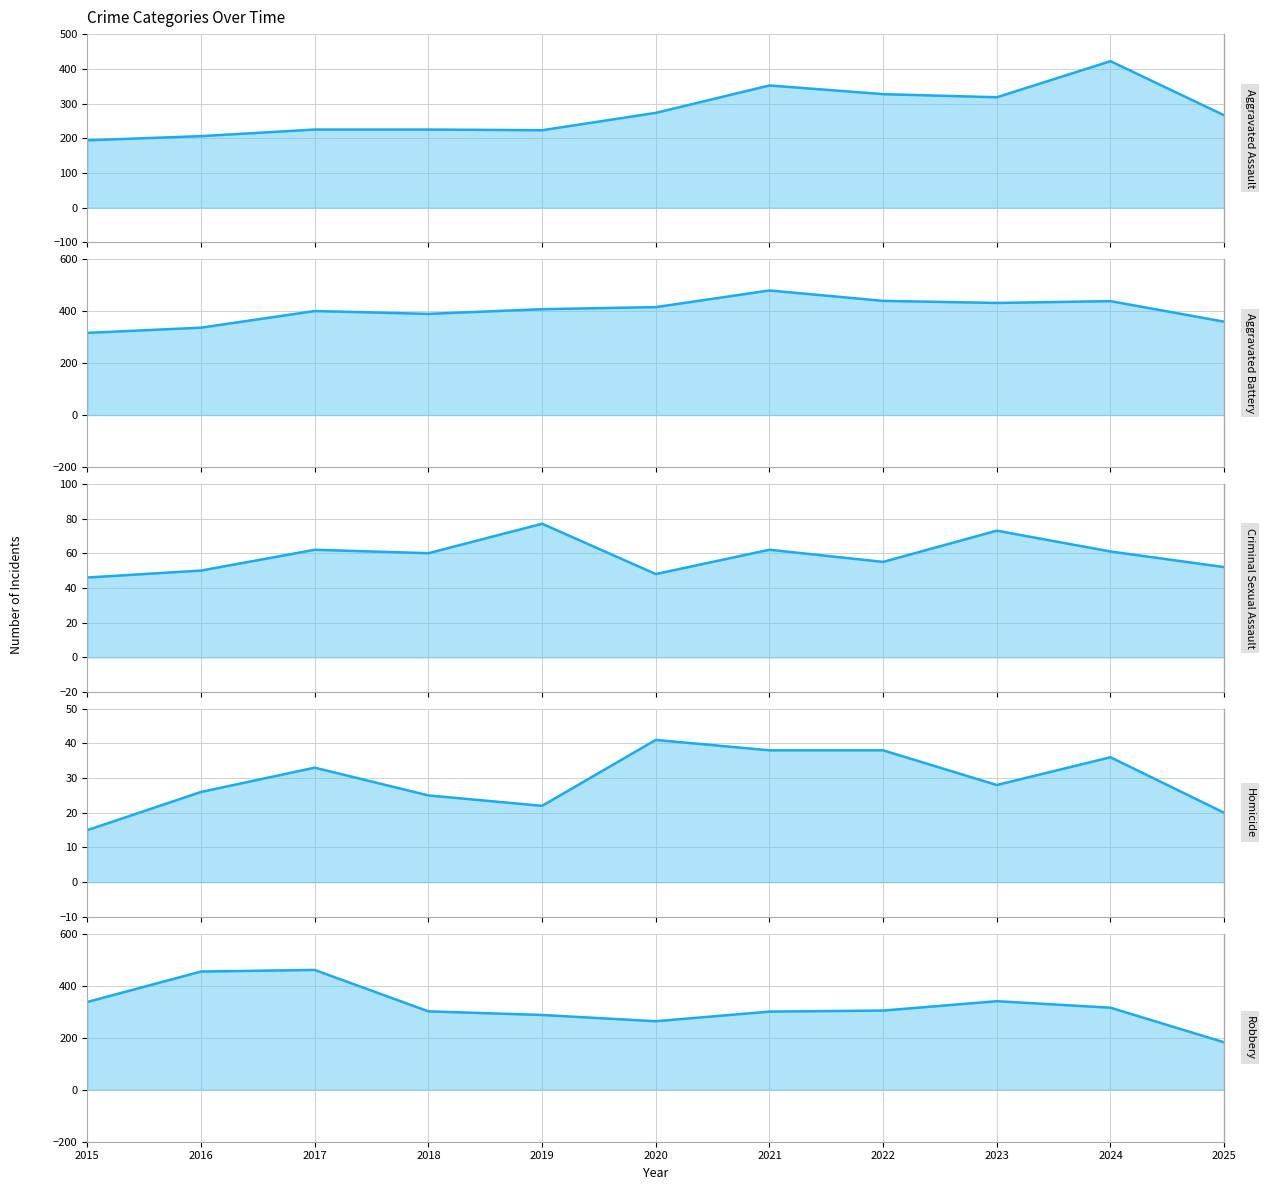

What is the value of the Criminal Sexual Assault point at the 7th from the left?

62